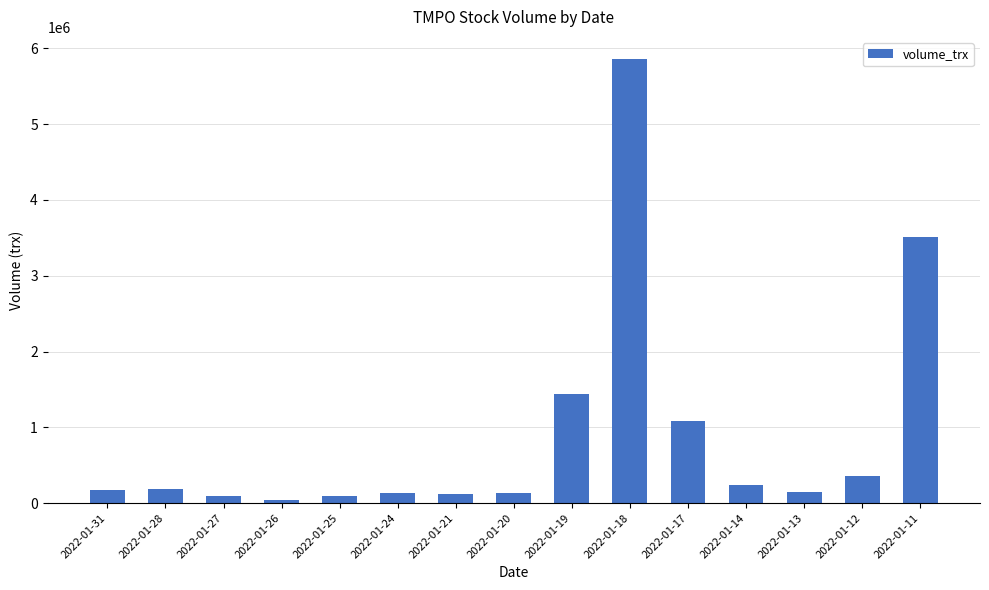

What is the change in value from 2022-01-19 to 2022-01-17?

-362900